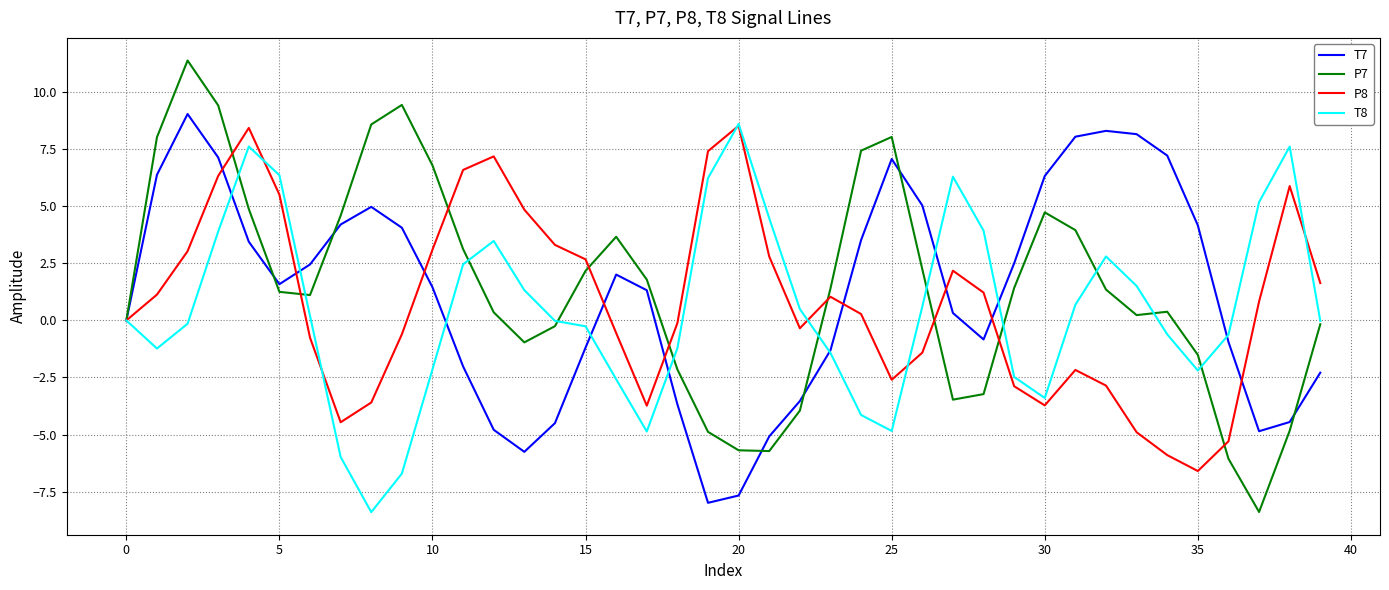

What is the greatest value displayed?

11.4